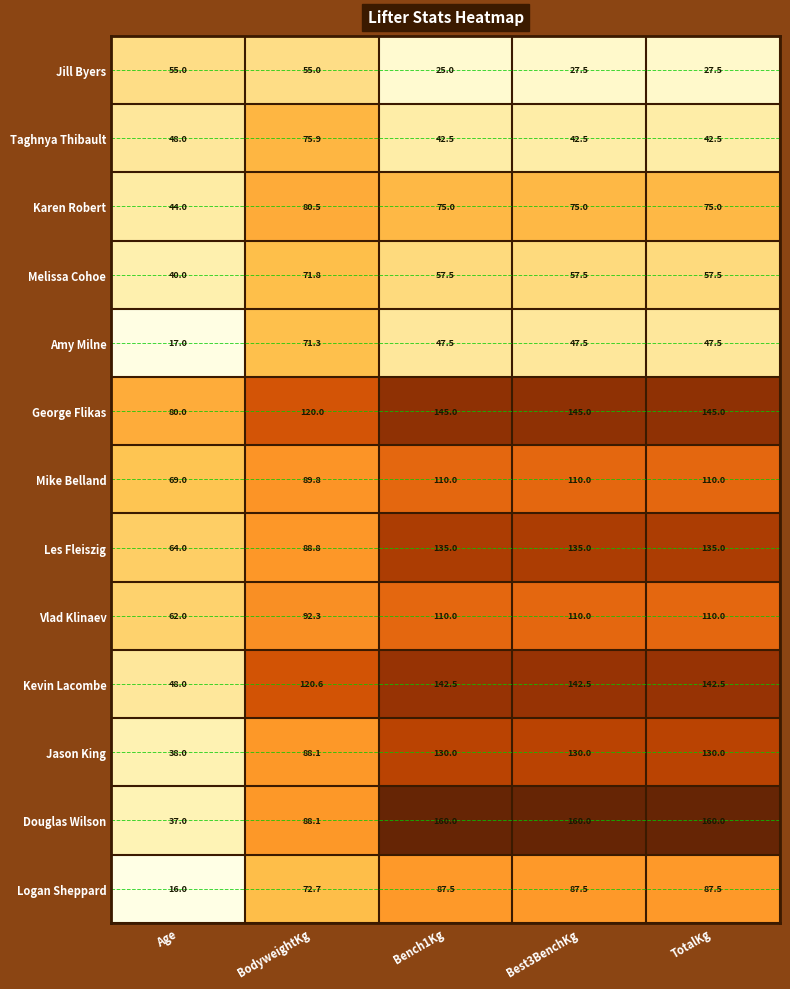

Which series has the widest spread of values?

Douglas Wilson